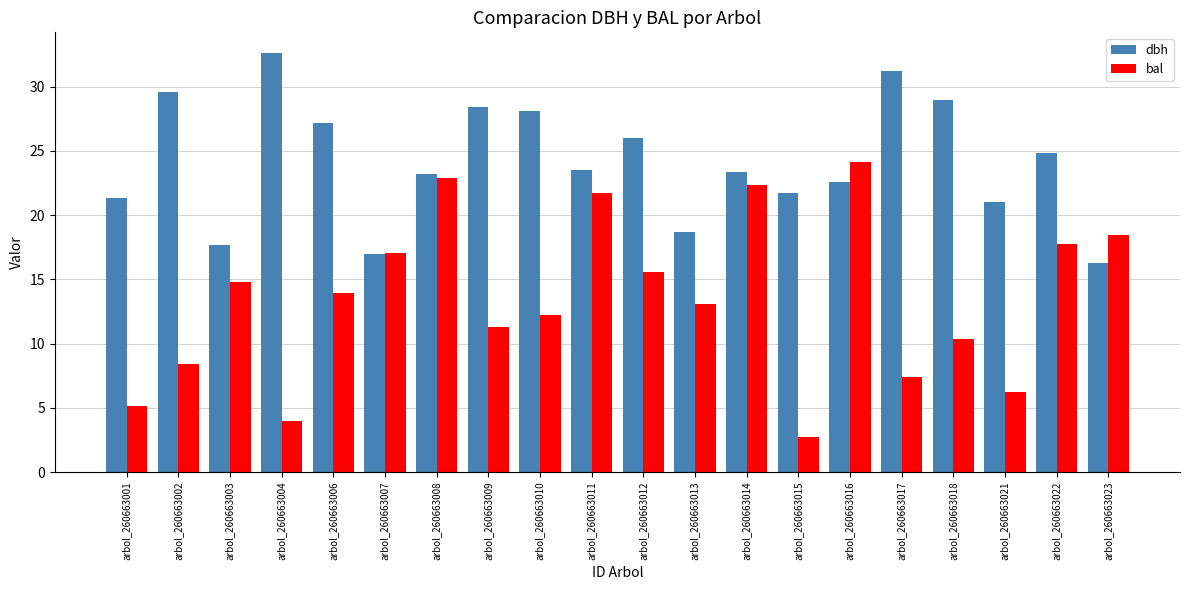

What is the value of the bal bar at the 4th from the left?

4.0